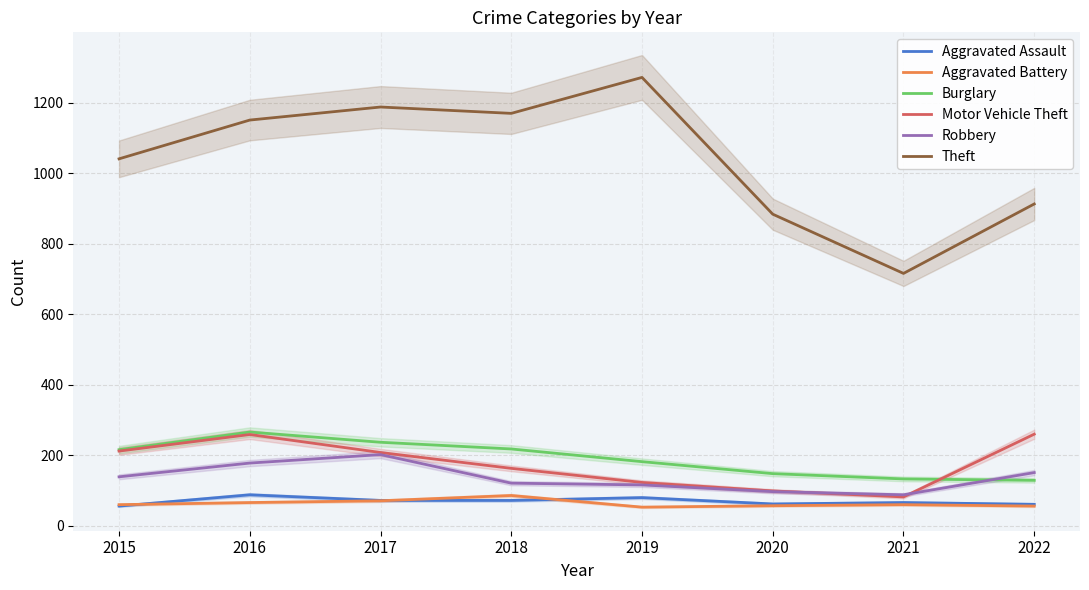

What is the minimum value for Burglary?

129